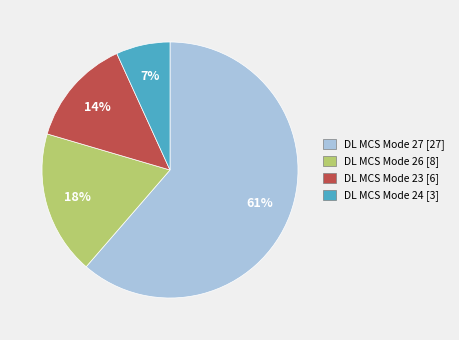

Is it true that DL MCS Mode 24 is 1% of the pie?

False